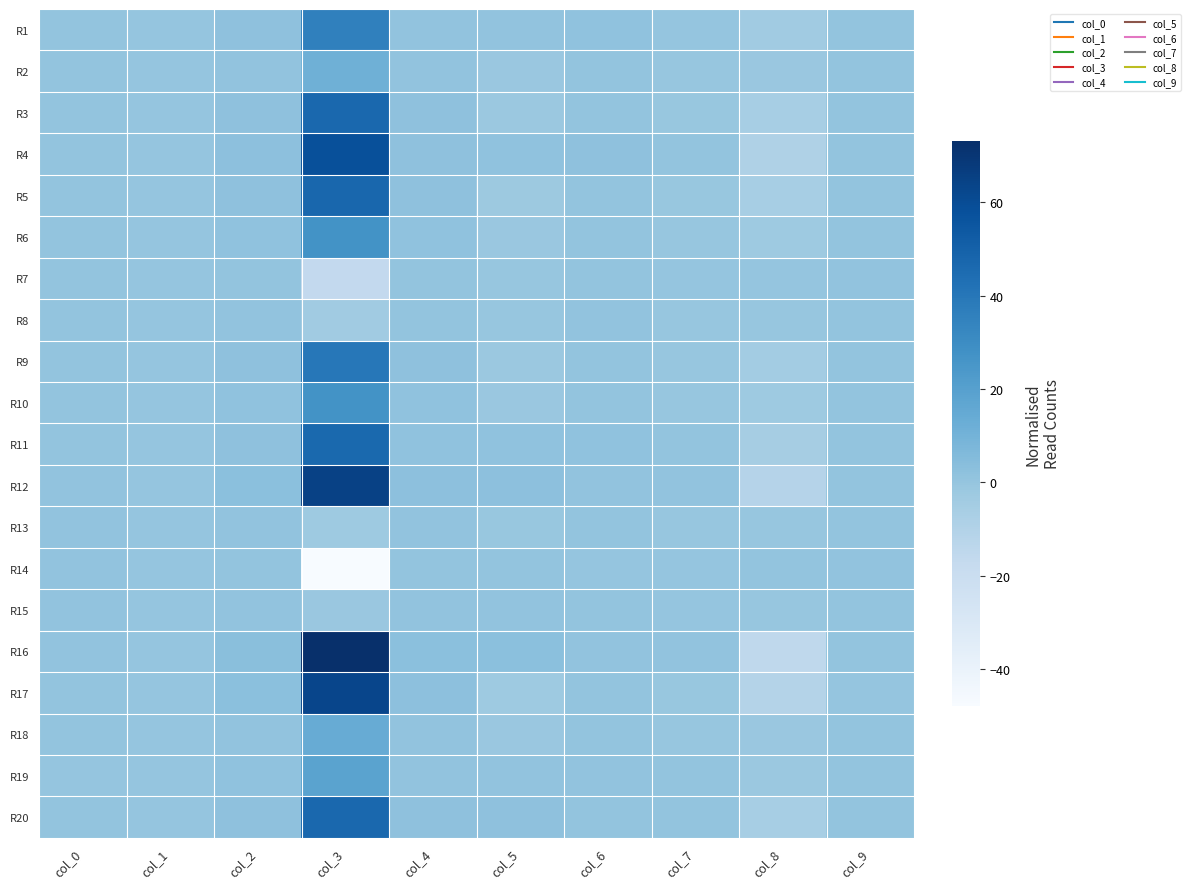

Reading right to left, what are all the values shown in this chart?

R1: col_9=0.6	col_8=-3.8	col_7=0.3	col_6=1.5	col_5=0.9	col_4=1.1	col_3=35.5	col_2=1.8	col_1=0.0	col_0=0.6
R2: col_9=0.6	col_8=-1.2	col_7=-0.4	col_6=0.5	col_5=-1.1	col_4=1.1	col_3=11.2	col_2=1.2	col_1=0.0	col_0=0.8
R3: col_9=0.4	col_8=-5.9	col_7=-0.7	col_6=0.7	col_5=-2.0	col_4=2.0	col_3=46.9	col_2=2.1	col_1=0.0	col_0=0.5
R4: col_9=0.4	col_8=-9.0	col_7=0.6	col_6=1.9	col_5=1.7	col_4=1.8	col_3=58.4	col_2=2.6	col_1=0.0	col_0=0.6
R5: col_9=0.4	col_8=-6.0	col_7=-0.7	col_6=0.7	col_5=-2.0	col_4=2.0	col_3=47.3	col_2=2.1	col_1=0.0	col_0=0.5
R6: col_9=0.5	col_8=-2.6	col_7=-0.5	col_6=0.6	col_5=-1.4	col_4=1.5	col_3=27.2	col_2=1.6	col_1=0.0	col_0=0.7
R7: col_9=0.8	col_8=0.1	col_7=-0.1	col_6=0.7	col_5=-0.3	col_4=0.6	col_3=-16.4	col_2=0.8	col_1=0.0	col_0=0.8
R8: col_9=0.8	col_8=-0.4	col_7=-0.1	col_6=0.9	col_5=-0.4	col_4=0.8	col_3=-3.4	col_2=0.9	col_1=0.0	col_0=0.7
R9: col_9=0.5	col_8=-4.4	col_7=-0.6	col_6=0.8	col_5=-1.7	col_4=1.8	col_3=39.6	col_2=1.9	col_1=0.0	col_0=0.5
R10: col_9=0.5	col_8=-2.6	col_7=-0.5	col_6=0.6	col_5=-1.4	col_4=1.5	col_3=27.0	col_2=1.5	col_1=0.0	col_0=0.7
R11: col_9=0.5	col_8=-5.7	col_7=0.4	col_6=1.7	col_5=1.3	col_4=1.4	col_3=46.2	col_2=2.1	col_1=0.0	col_0=0.6
R12: col_9=0.4	col_8=-11.3	col_7=0.9	col_6=1.0	col_5=2.7	col_4=2.7	col_3=65.0	col_2=2.9	col_1=0.0	col_0=1.0
R13: col_9=0.7	col_8=-0.4	col_7=-0.3	col_6=0.4	col_5=-0.9	col_4=0.9	col_3=-2.7	col_2=1.0	col_1=0.0	col_0=0.9
R14: col_9=0.9	col_8=0.7	col_7=0.1	col_6=0.3	col_5=0.4	col_4=0.4	col_3=-47.8	col_2=0.5	col_1=0.0	col_0=0.9
R15: col_9=0.8	col_8=-0.5	col_7=0.3	col_6=0.4	col_5=0.9	col_4=0.9	col_3=-1.2	col_2=1.0	col_1=0.0	col_0=0.9
R16: col_9=0.4	col_8=-15.0	col_7=1.0	col_6=1.3	col_5=3.0	col_4=3.0	col_3=73.1	col_2=3.3	col_1=0.0	col_0=0.9
R17: col_9=0.3	col_8=-10.5	col_7=-0.9	col_6=0.7	col_5=-2.7	col_4=2.7	col_3=62.9	col_2=2.8	col_1=0.0	col_0=0.7
R18: col_9=0.6	col_8=-1.4	col_7=-0.4	col_6=0.6	col_5=-1.1	col_4=1.1	col_3=13.7	col_2=1.2	col_1=0.0	col_0=0.7
R19: col_9=0.5	col_8=-1.7	col_7=0.4	col_6=0.9	col_5=1.0	col_4=1.1	col_3=18.5	col_2=1.3	col_1=0.3	col_0=0.2
R20: col_9=0.4	col_8=-5.9	col_7=0.7	col_6=0.6	col_5=2.1	col_4=2.1	col_3=47.0	col_2=2.1	col_1=0.0	col_0=0.8